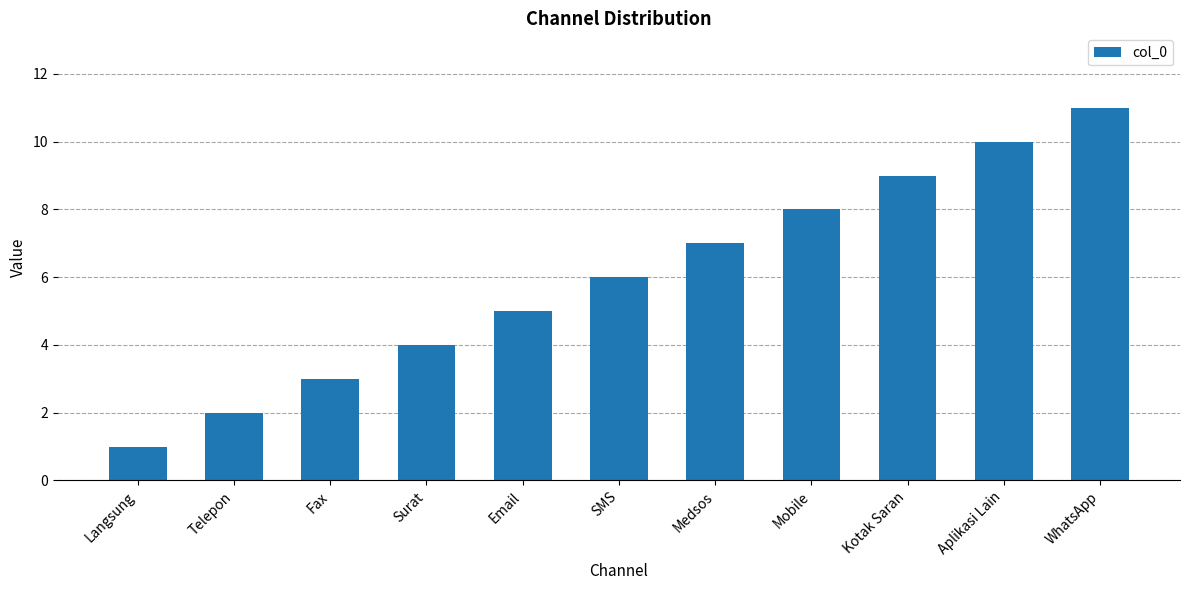

What is the greatest value displayed?

11